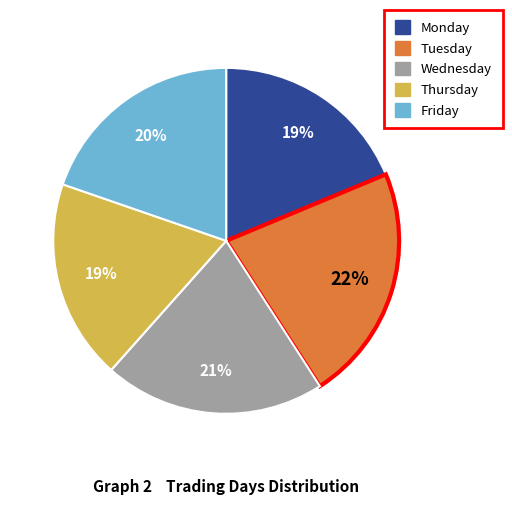

How many slices are in this pie chart?

5